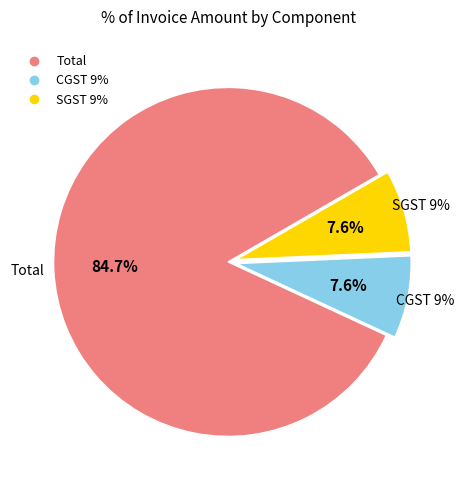

Is the sum of Total and SGST 9% greater than half?

Yes